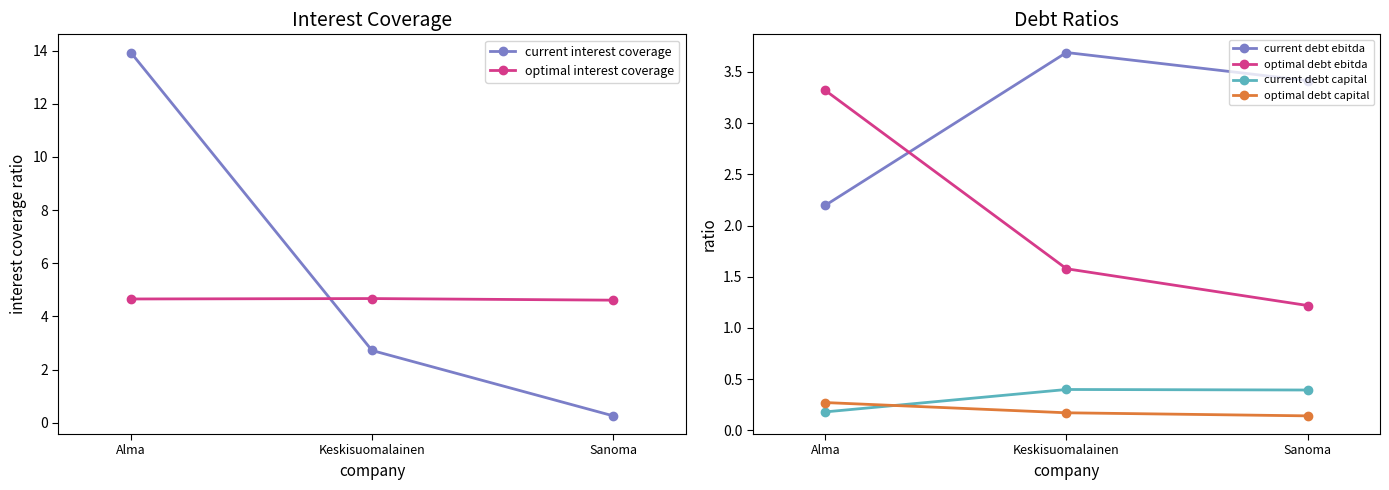

What is the total value across all series at Sanoma?

10.0